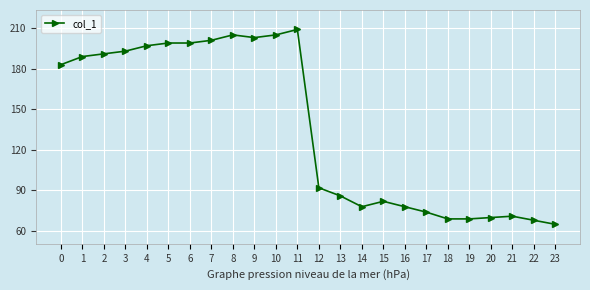

What is the change in value from 8 to 21?

-134